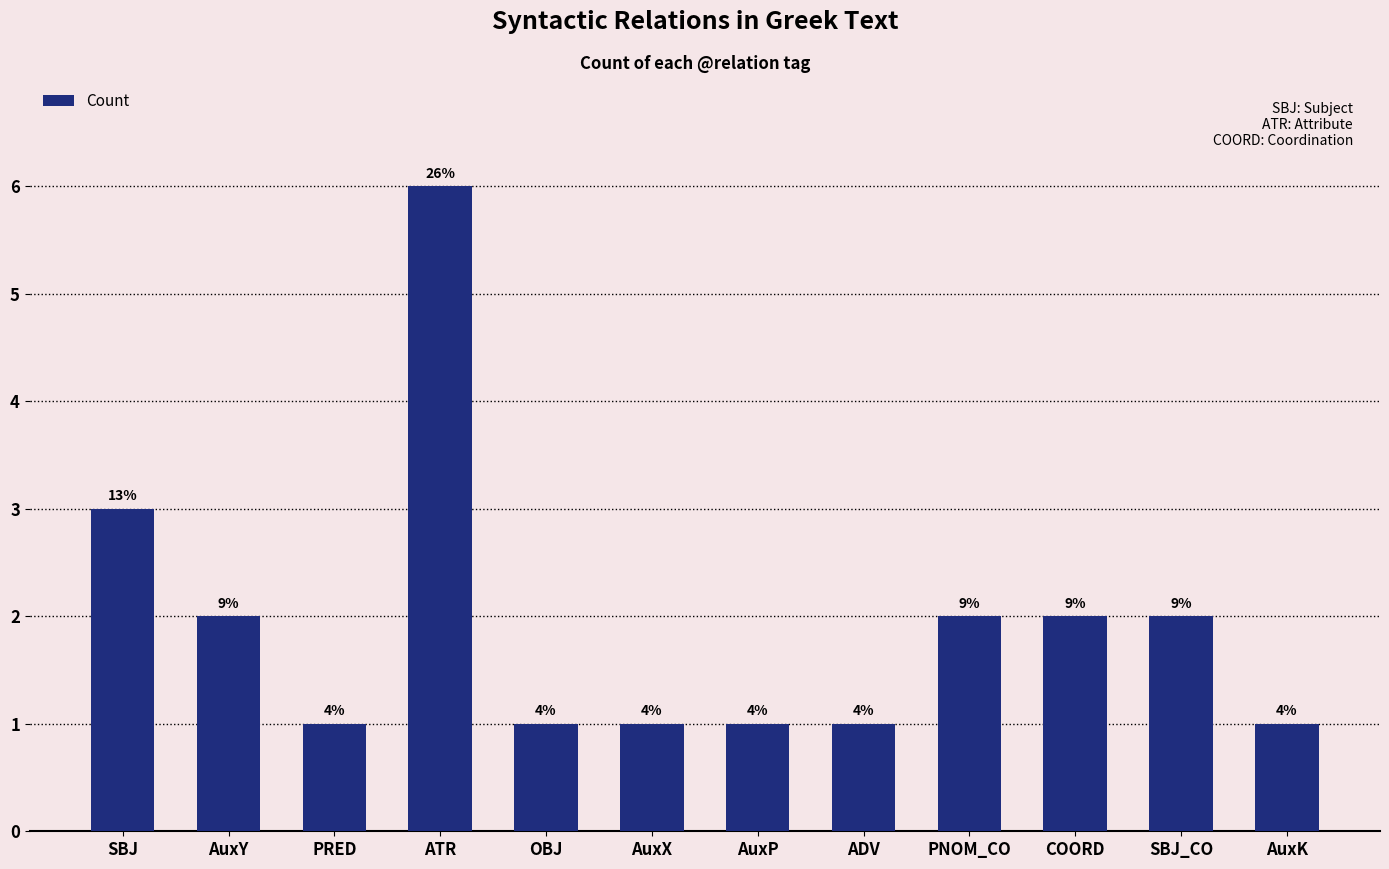

List the labels in order of value, smallest first.

PRED, OBJ, AuxX, AuxP, ADV, AuxK, AuxY, PNOM_CO, COORD, SBJ_CO, SBJ, ATR